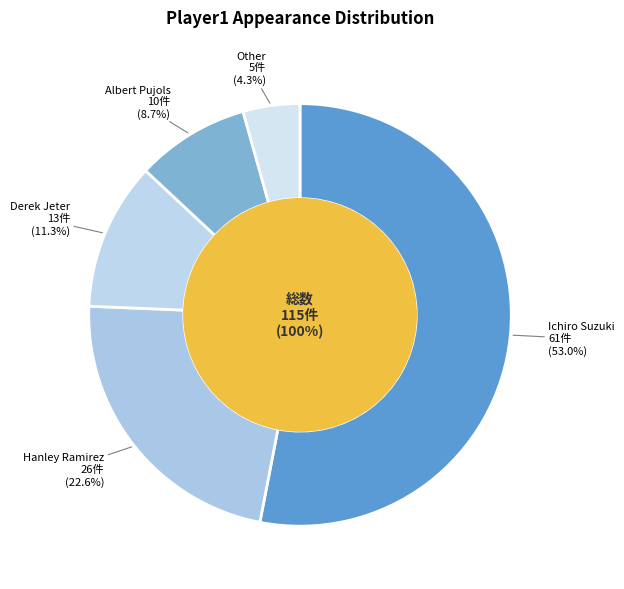

Which slice represents more than half of the pie?

Ichiro Suzuki